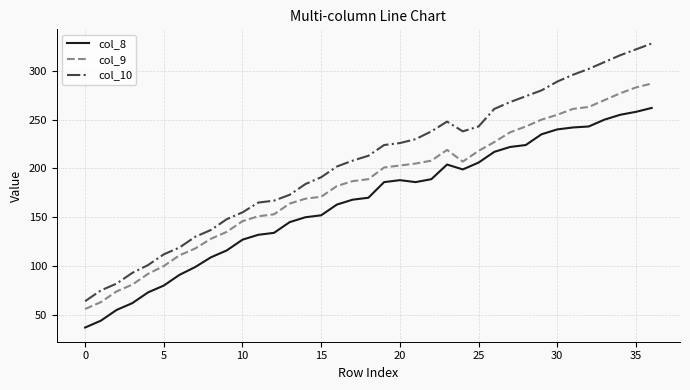

What is the difference between the maximum and minimum values in the col_9 series?

231